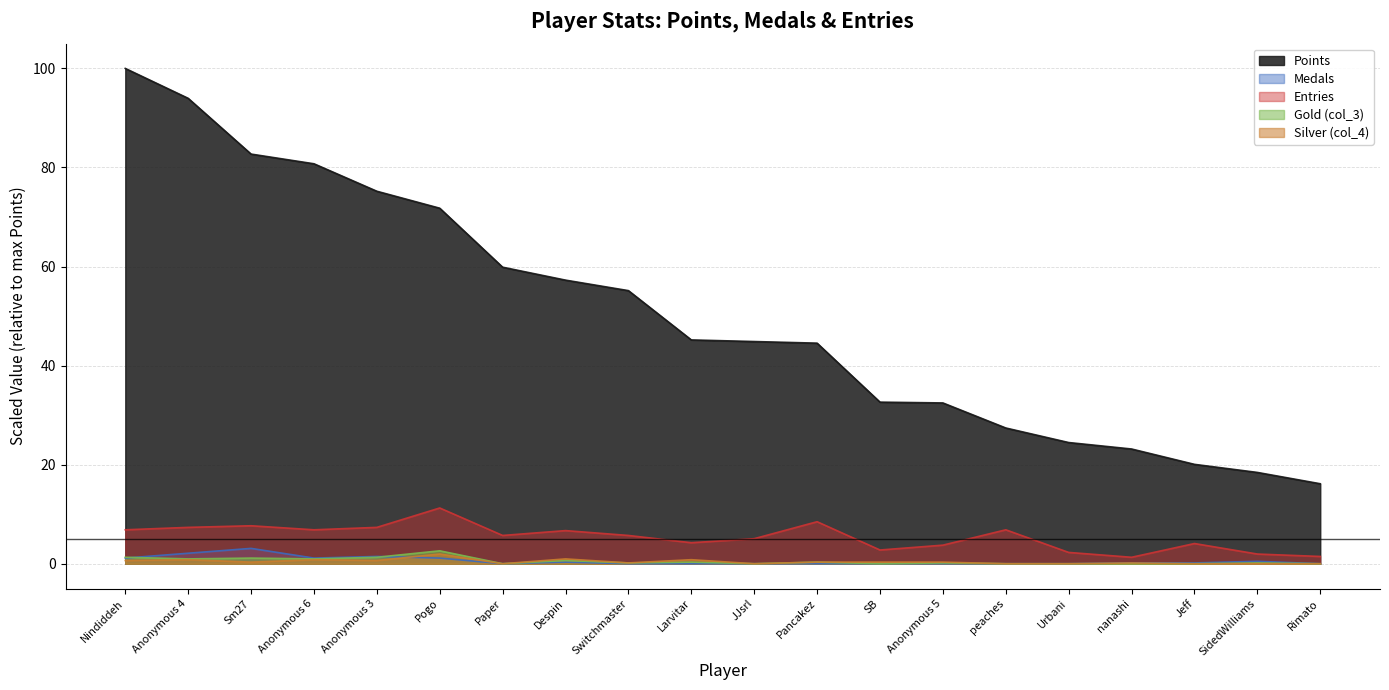

What is the difference between the maximum and minimum values in the Medals series?

3.1